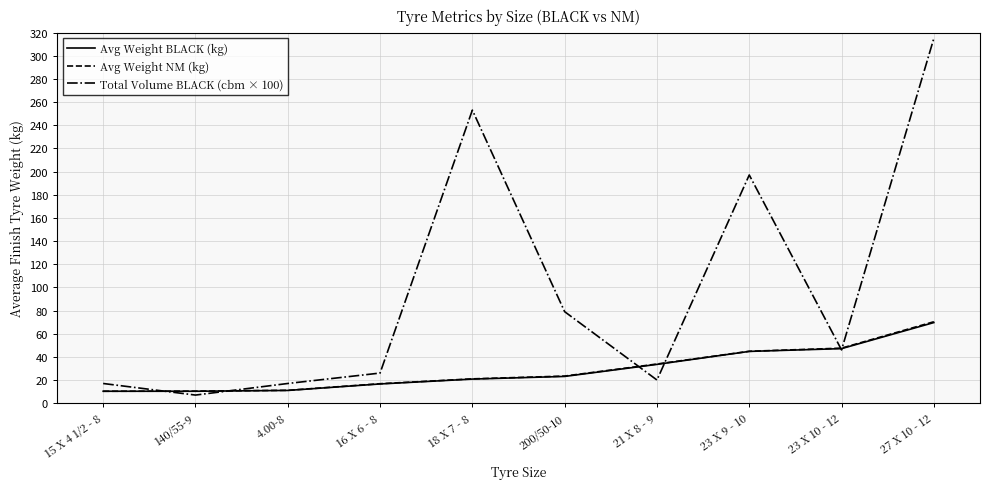

What is the difference between the maximum and minimum values in the Avg Weight NM (kg) series?

60.0